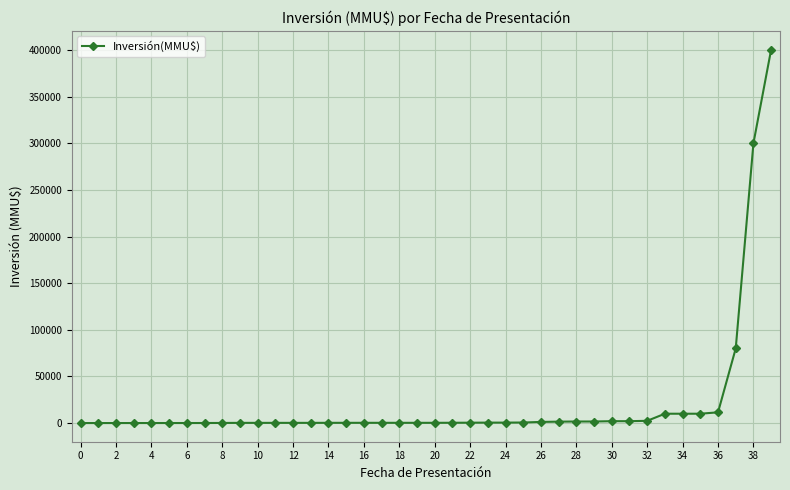

What is the maximum value shown in the chart?

400500.0